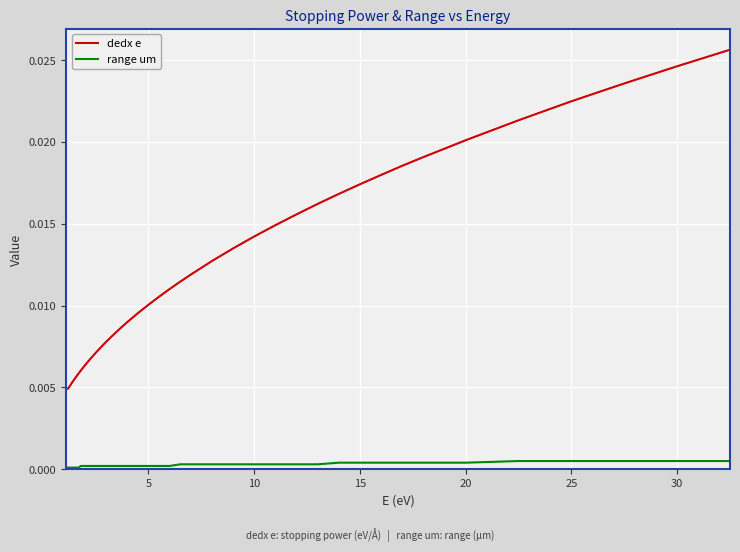

List the series in order of their peak value, lowest first.

range um, dedx e